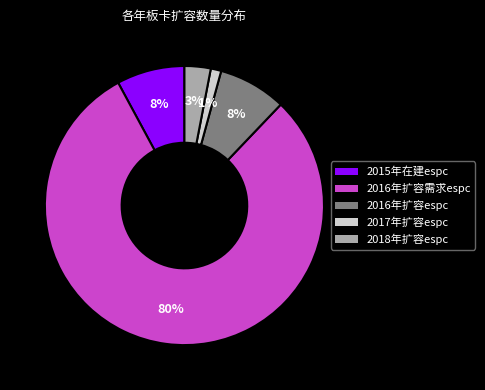

How many slices are in this pie chart?

5